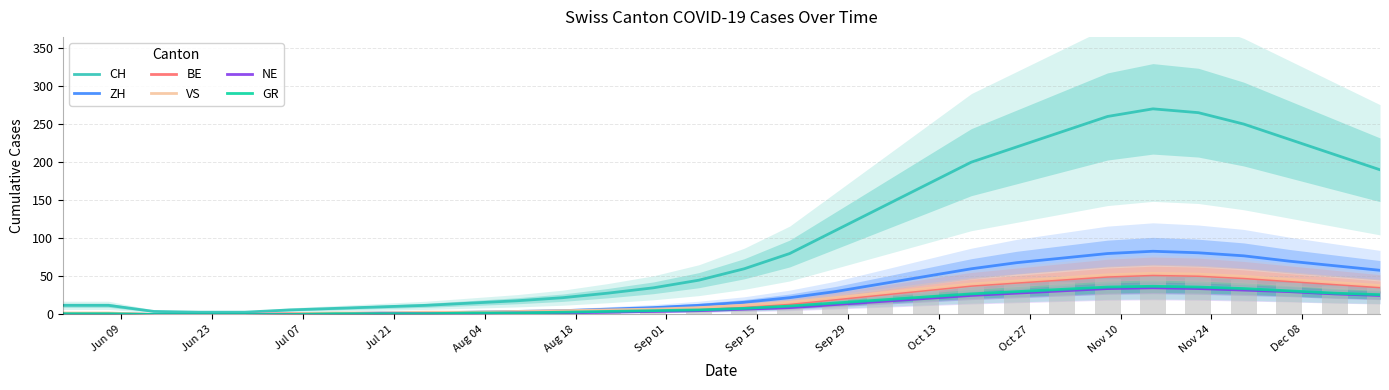

How many values in the GR series exceed 8?

14